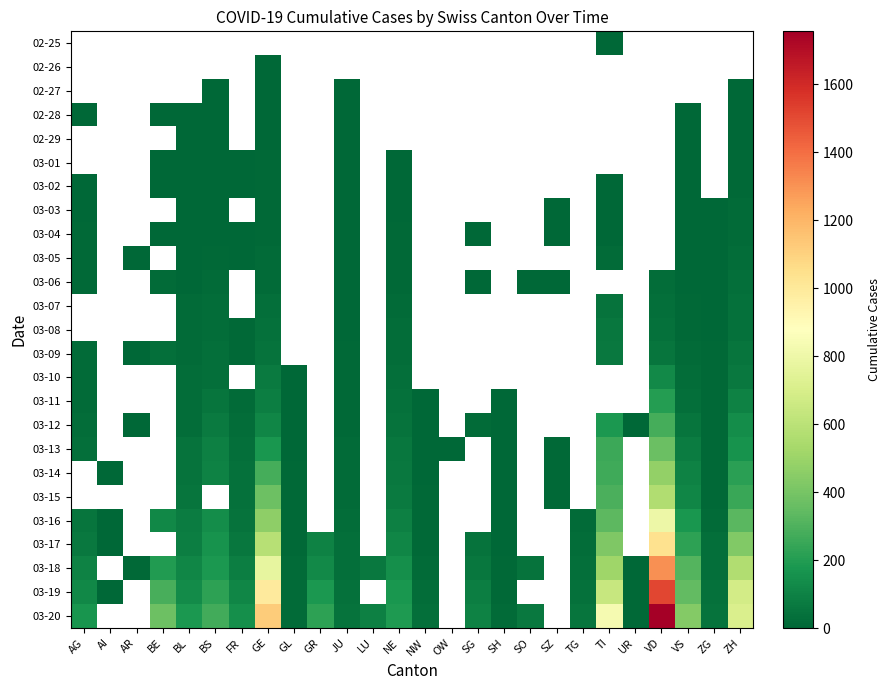

What is the approximate value of 03-19 at GE?

994.0